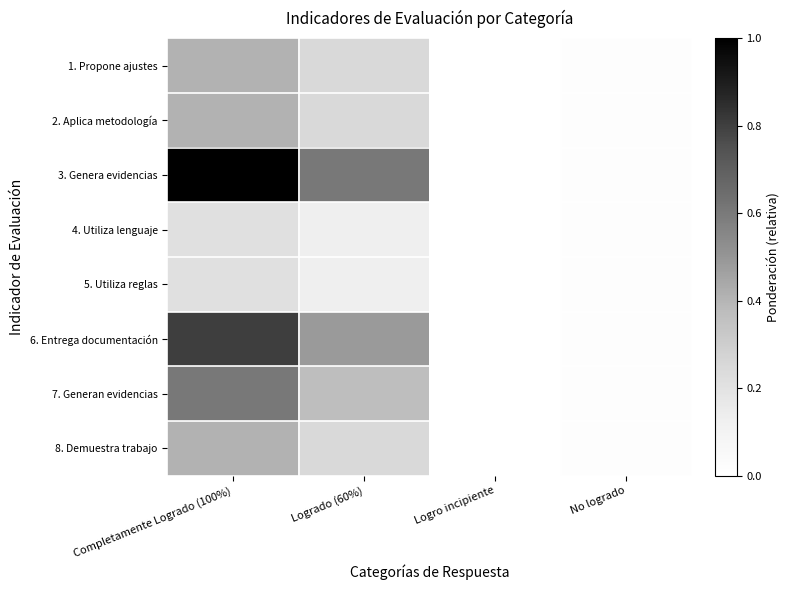

Between No logrado and Completamente Logrado (100%), which is larger?

Completamente Logrado (100%)